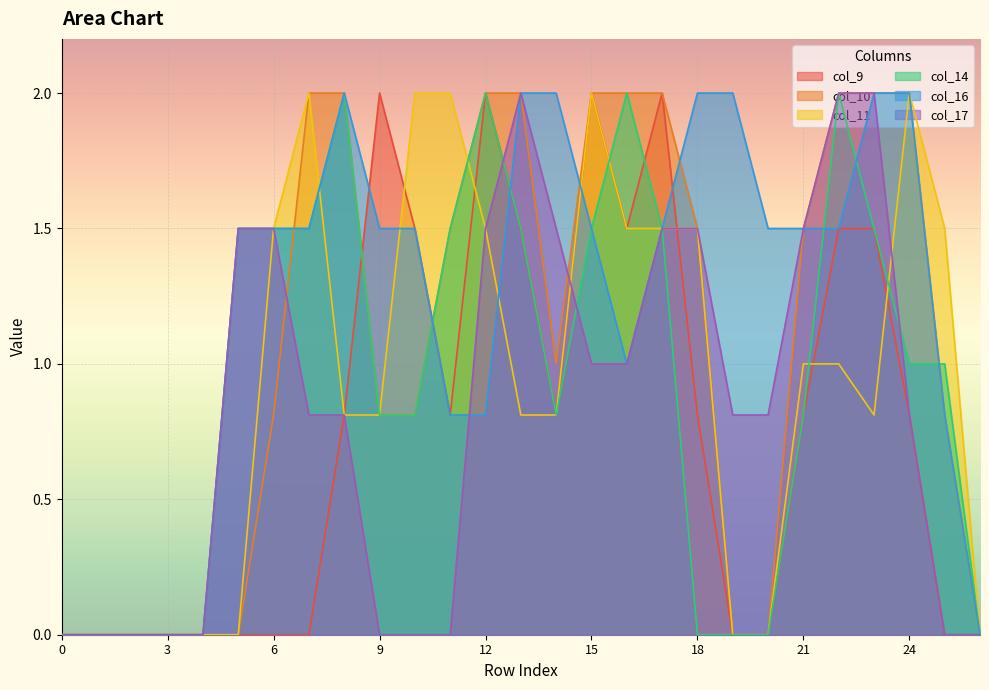

Between 0 and 19, which series saw the biggest shift?

col_16